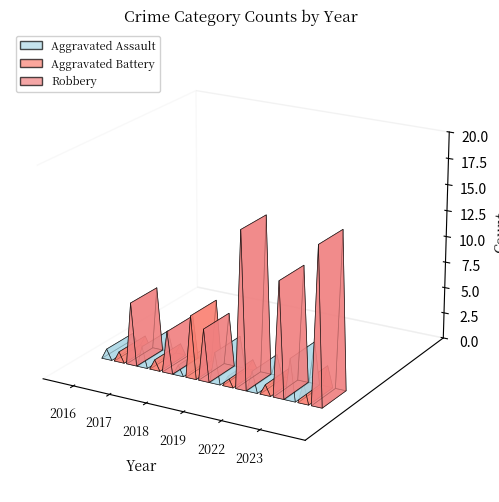

What is the value of the Robbery bar at the 6th from the left?

15